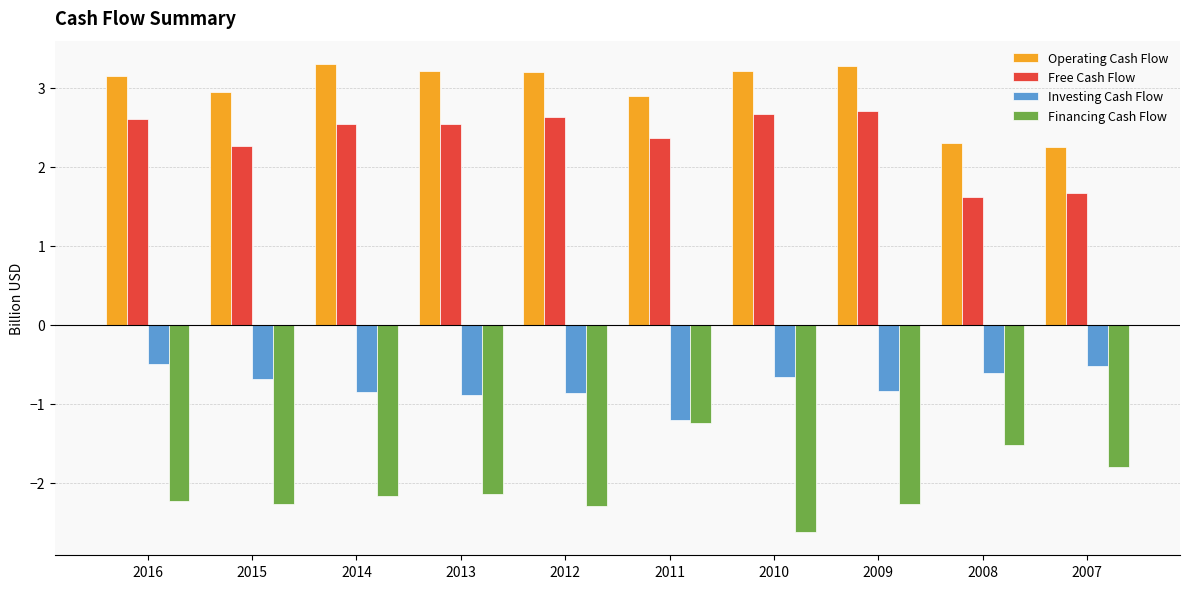

Rank the series by their maximum value, from highest to lowest.

Operating Cash Flow, Free Cash Flow, Investing Cash Flow, Financing Cash Flow